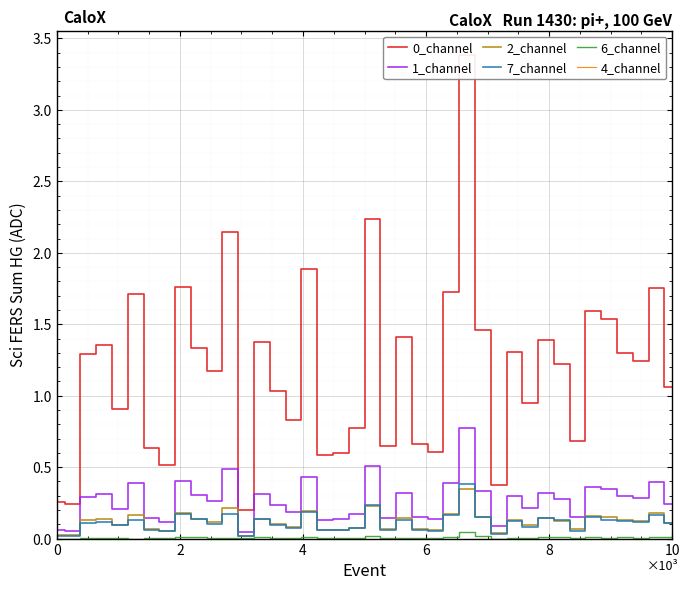

What is the difference between the 0_channel values at 21 and 15?

0.2